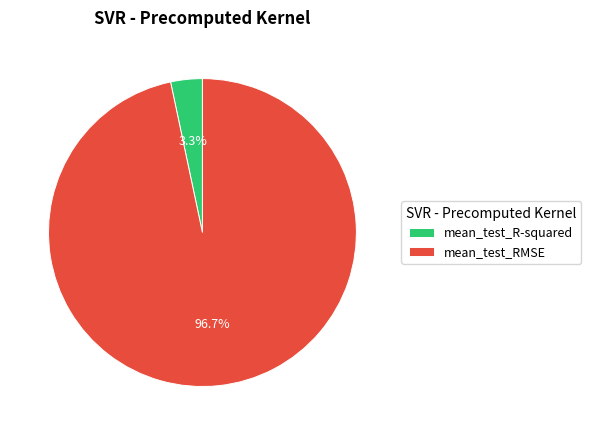

Rank the categories by value from highest to lowest.

mean_test_RMSE, mean_test_R-squared